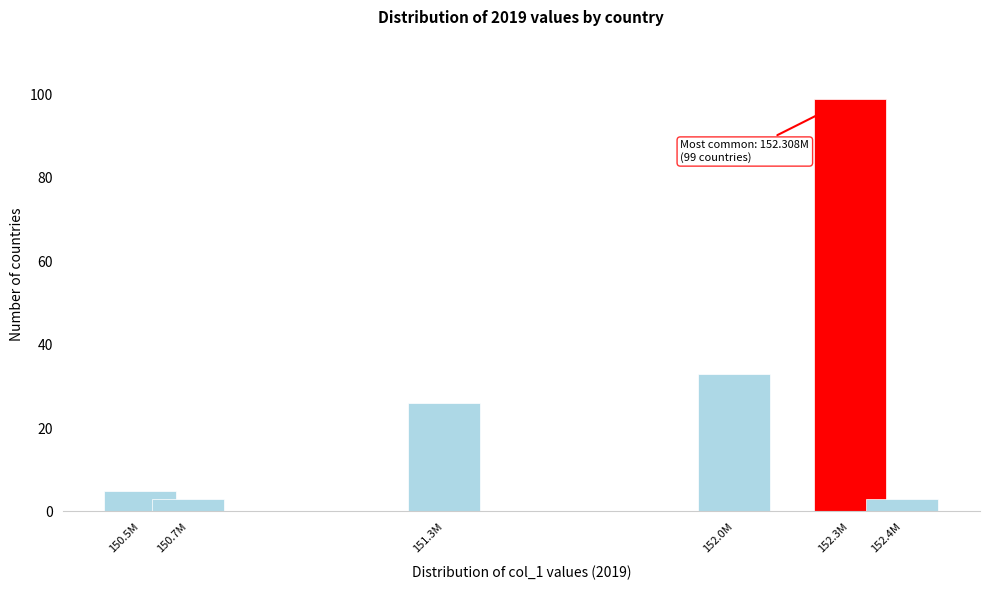

Reading left to right, list all the values displayed in this chart.

5	3	26	33	99	3